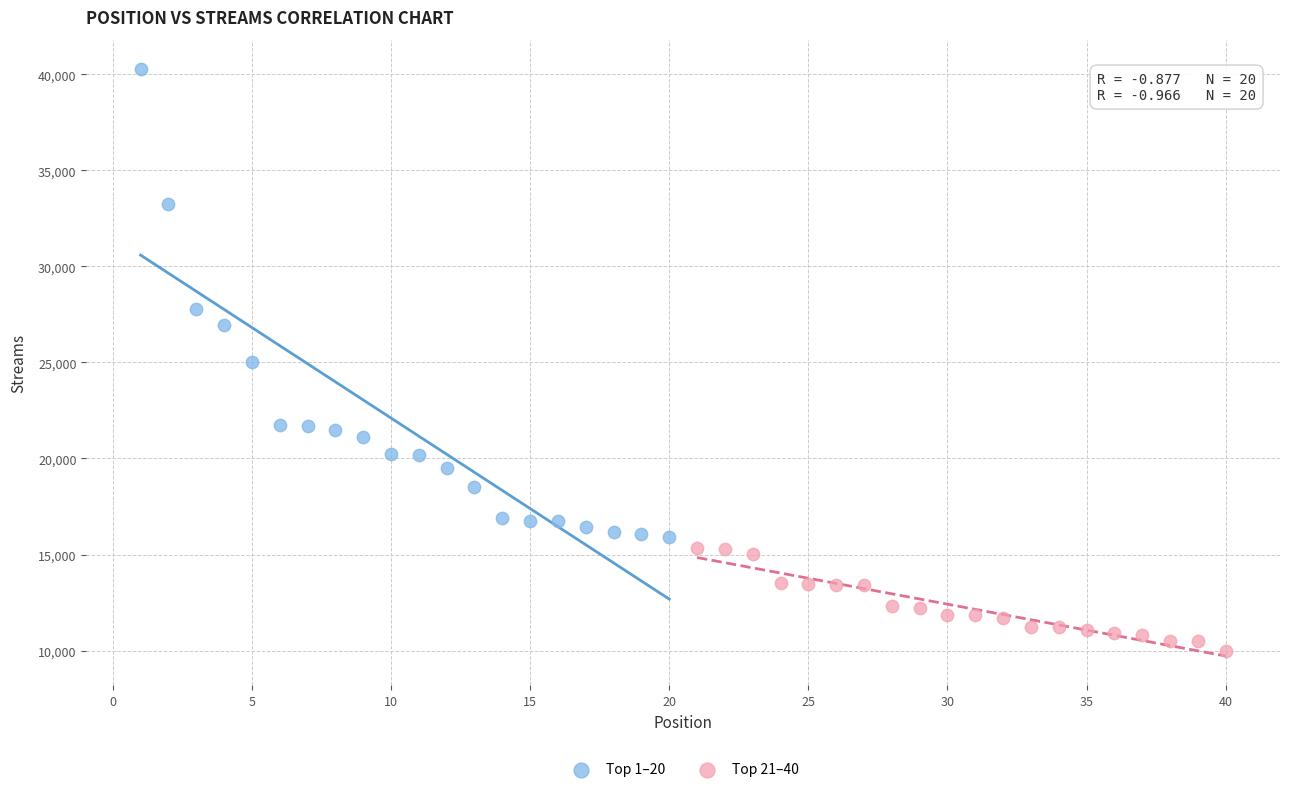

Which series reaches the maximum Y coordinate?

Top 1–20